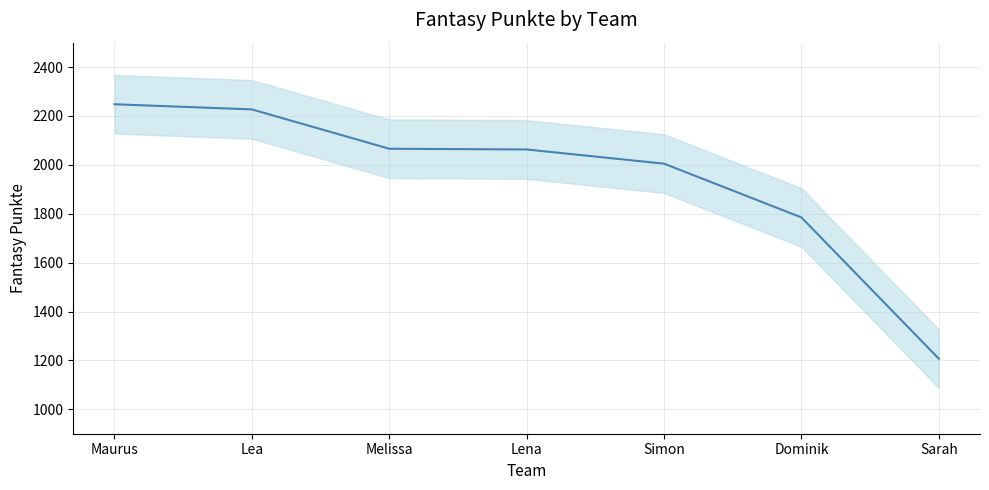

Reading left to right, extract all data points from this chart.

2248	2227	2066	2063	2005	1785	1207